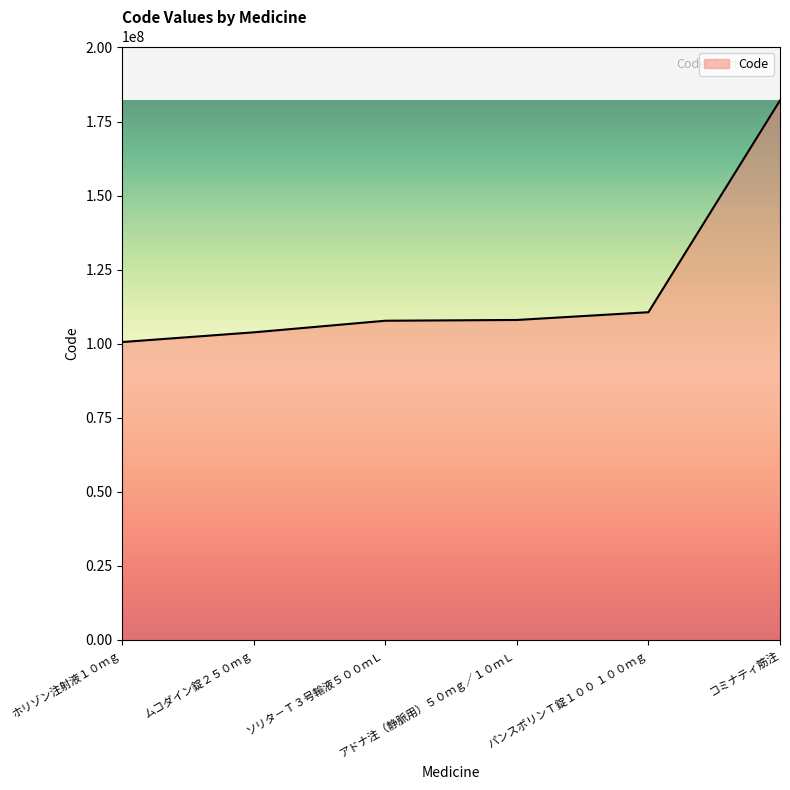

How many lines are shown in the chart?

1